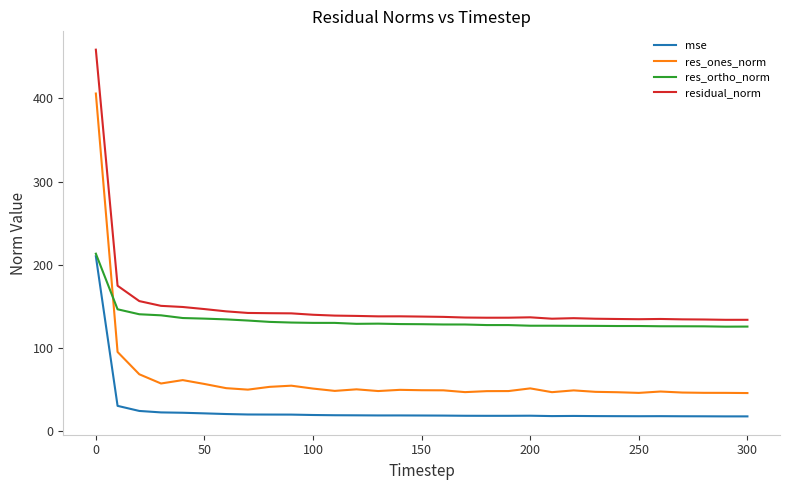

True or false: mse and res_ones_norm cross at least once.

False